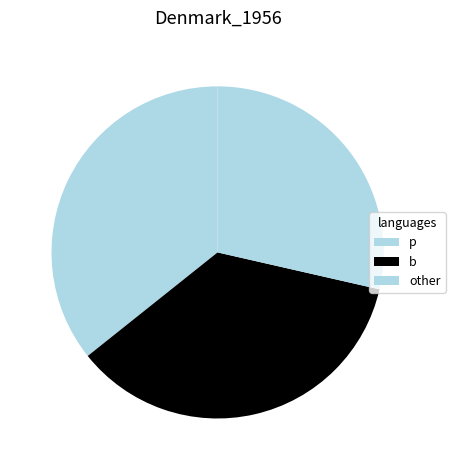

What is the change in value from b to other?

-2